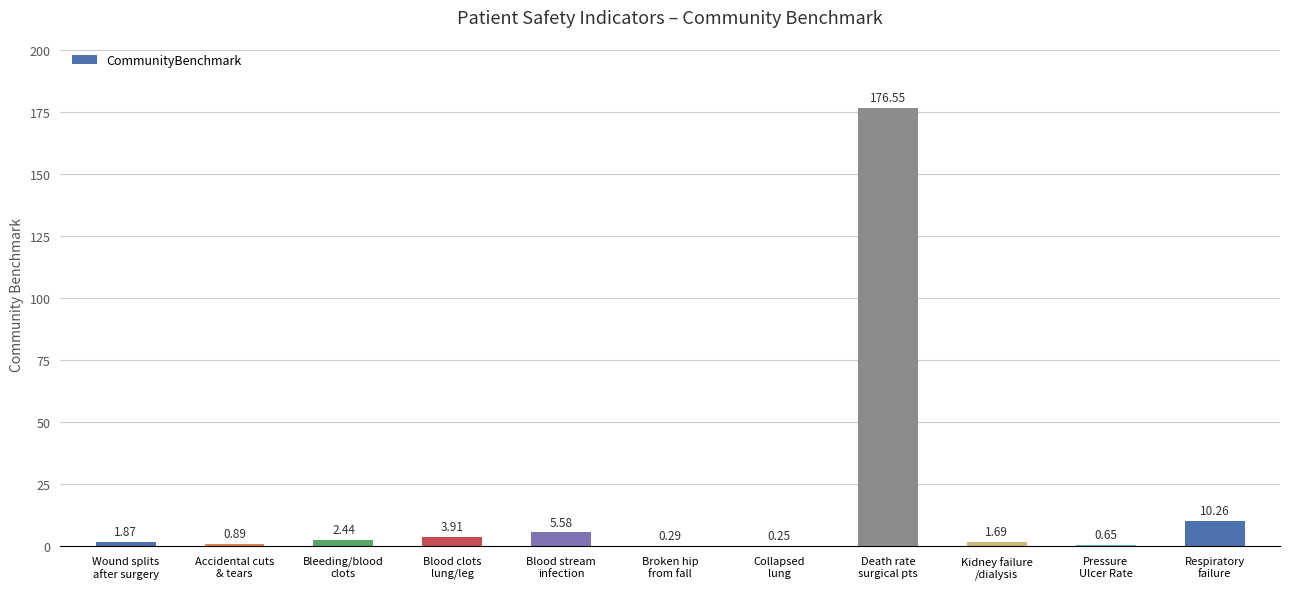

Which category has the highest value across all series?

Death rate
surgical pts